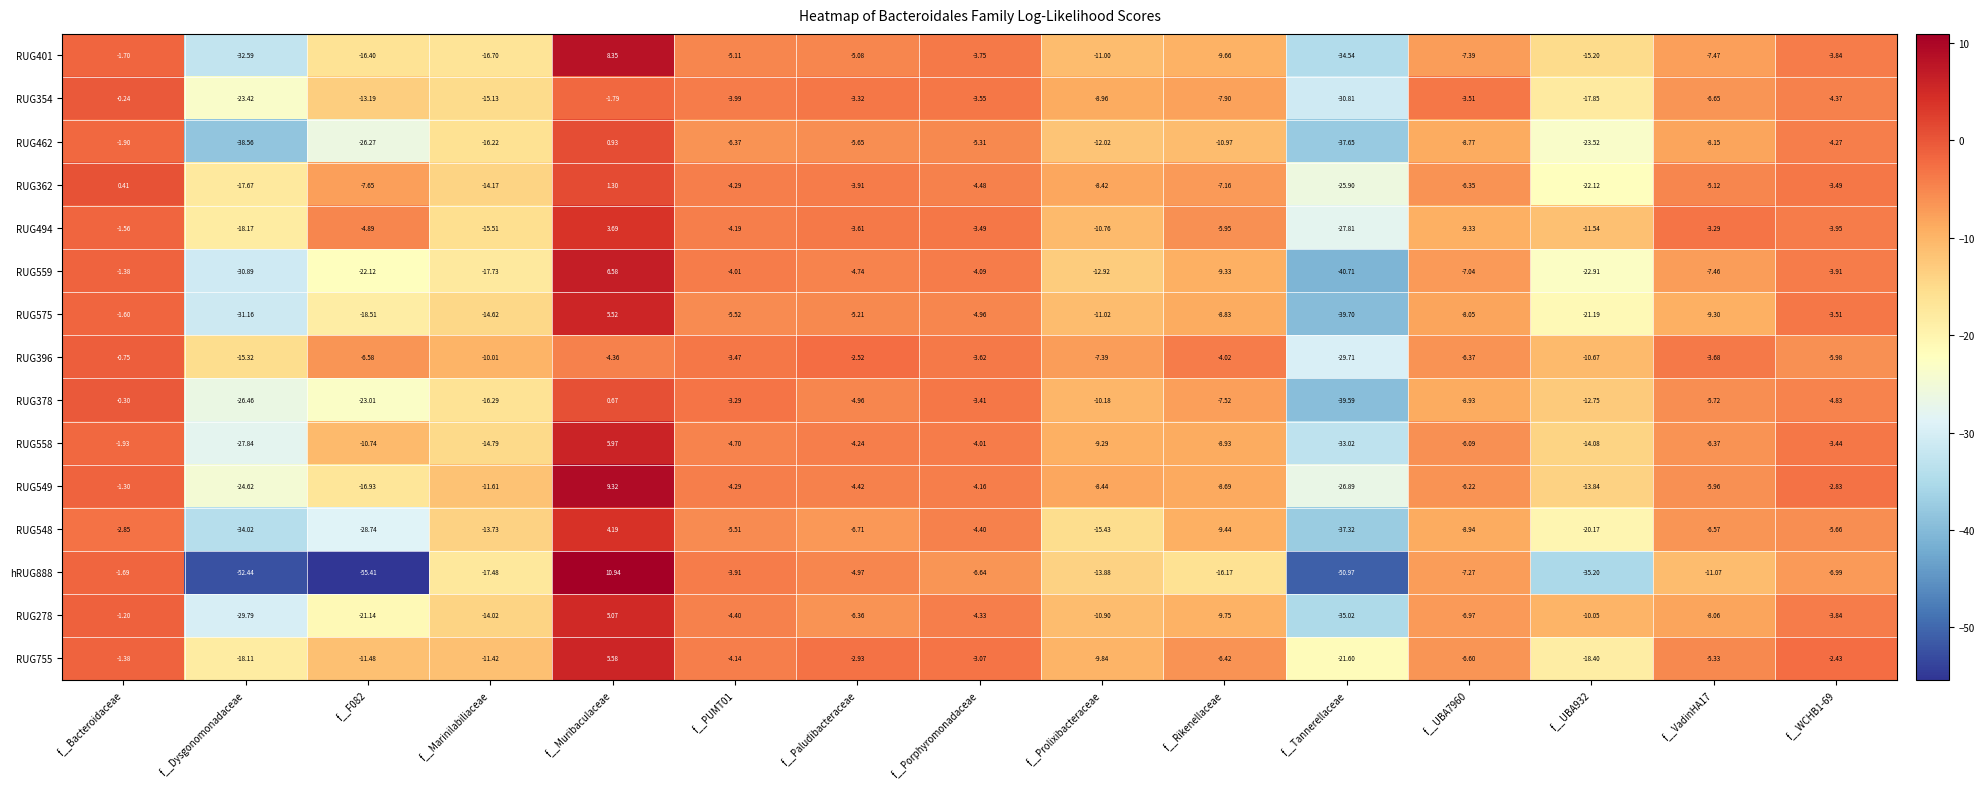

Which series has the largest total across all categories?

RUG396